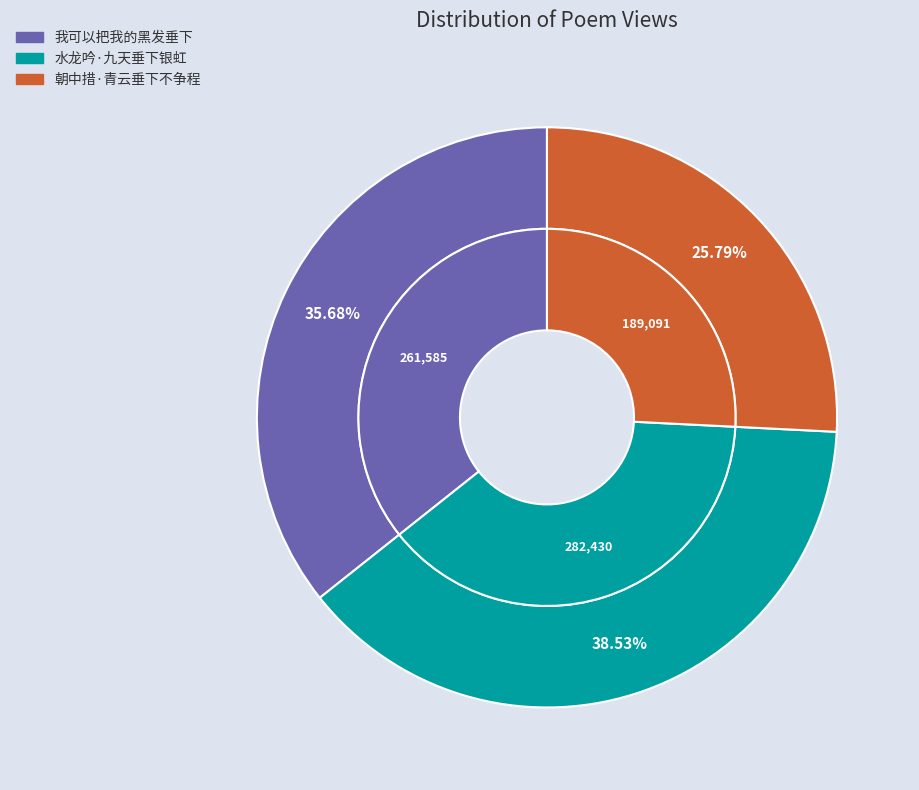

True or false: 我可以把我的黑发垂下 accounts for 23% of the total.

False